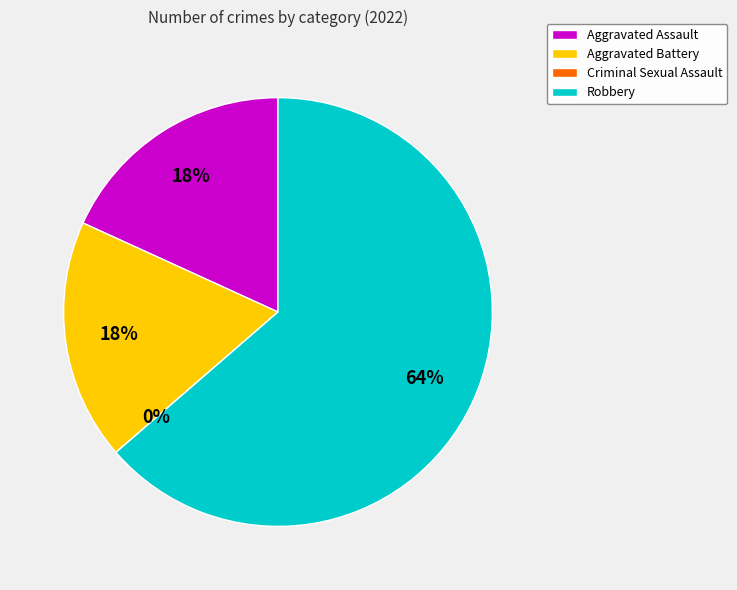

Which slice is the largest?

Robbery